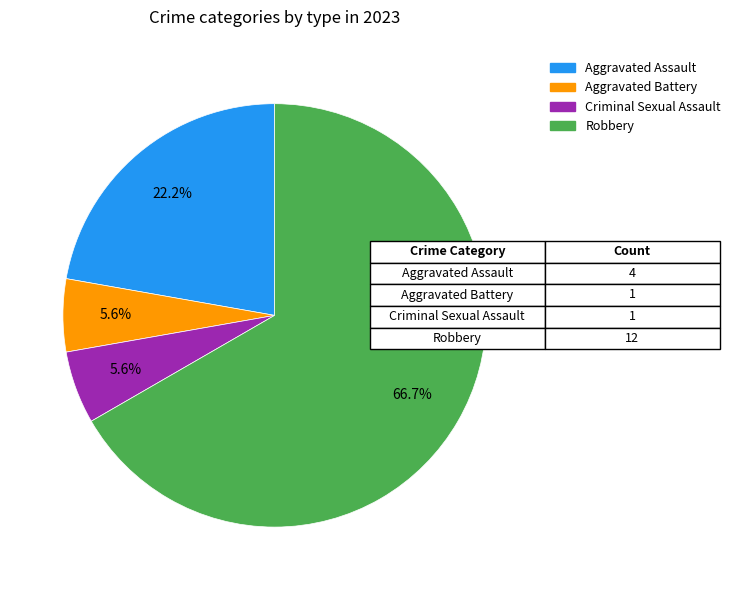

What is the total percentage of Aggravated Assault and Criminal Sexual Assault?

27.8%